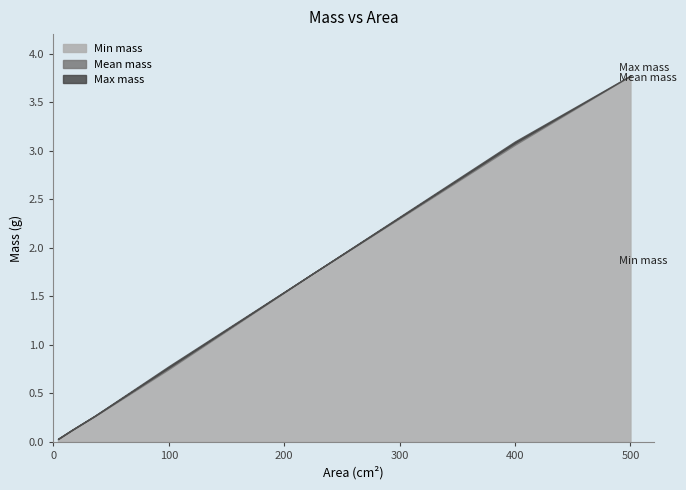

At which category is the sum across all series the highest?

500